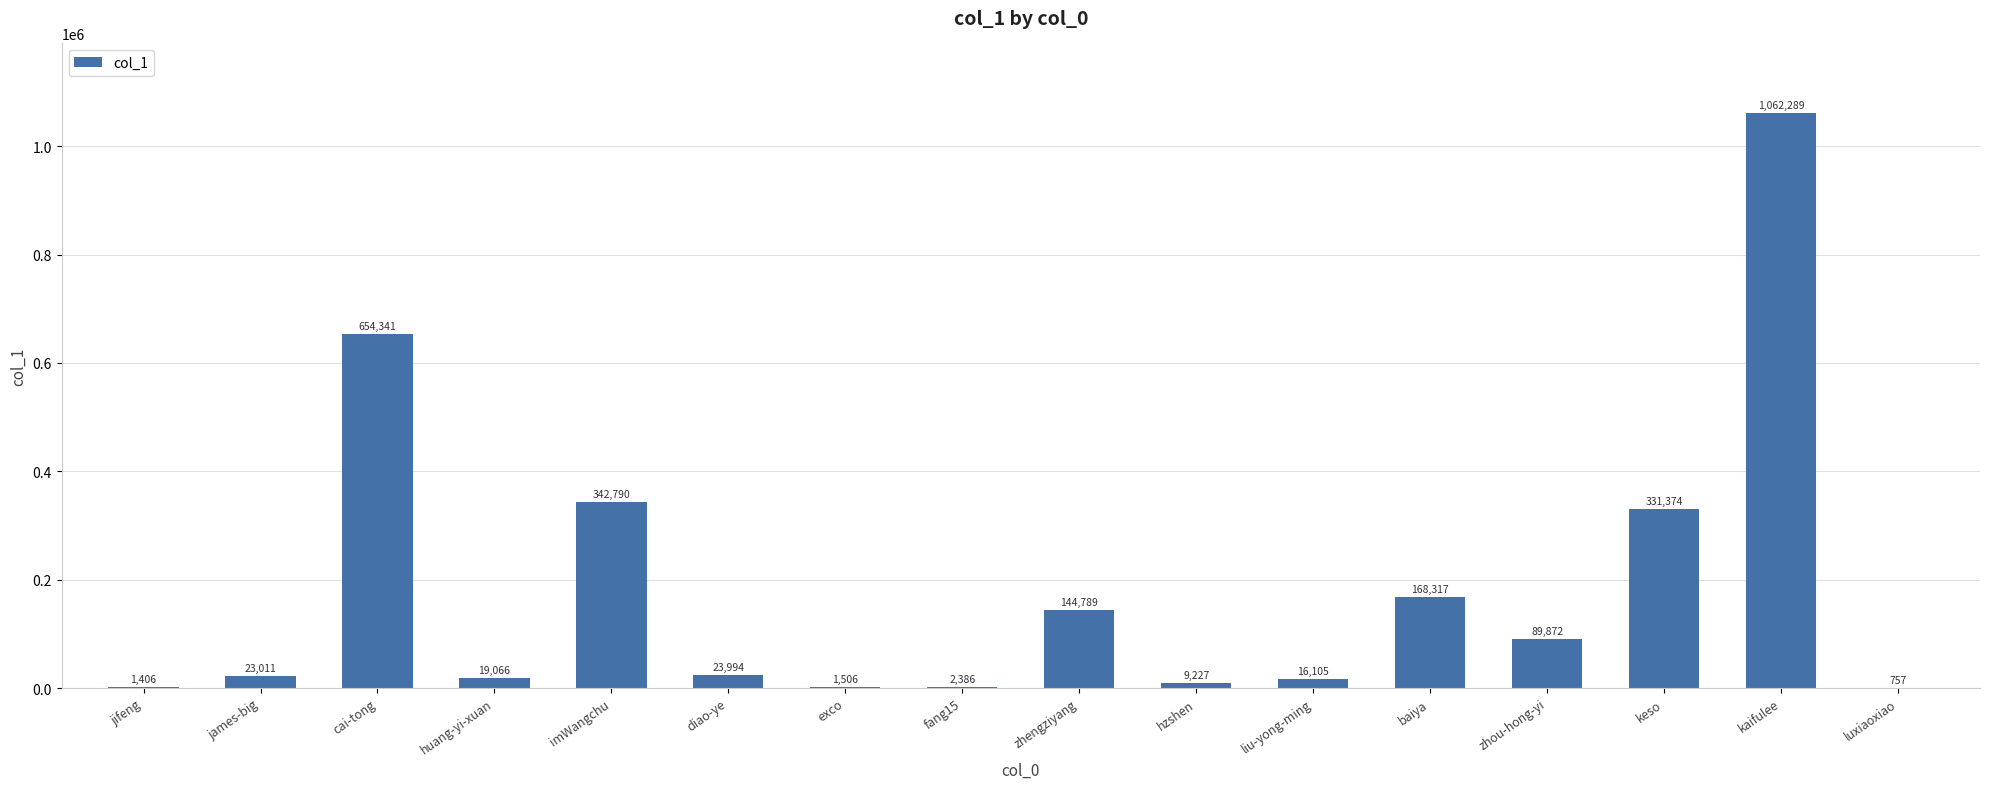

Where is the data nearest to the value 531523?

cai-tong